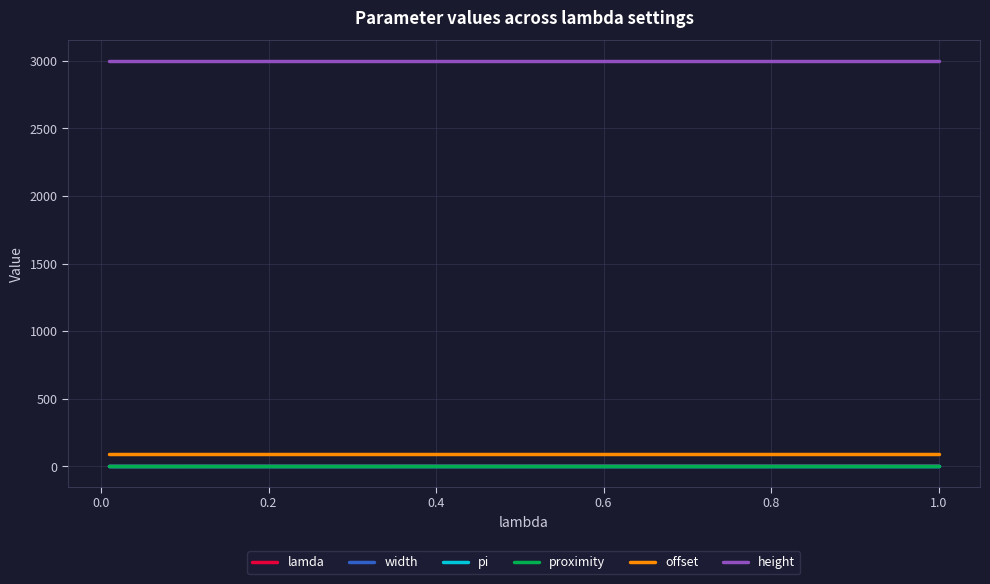

True or false: height and pi intersect in this chart.

False